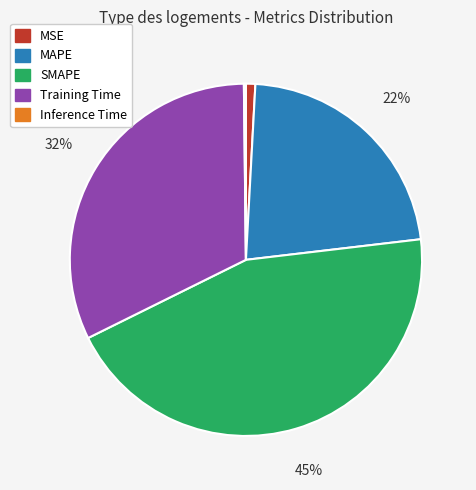

To the nearest percent, what is the combined percentage of Training Time and MSE?

33%